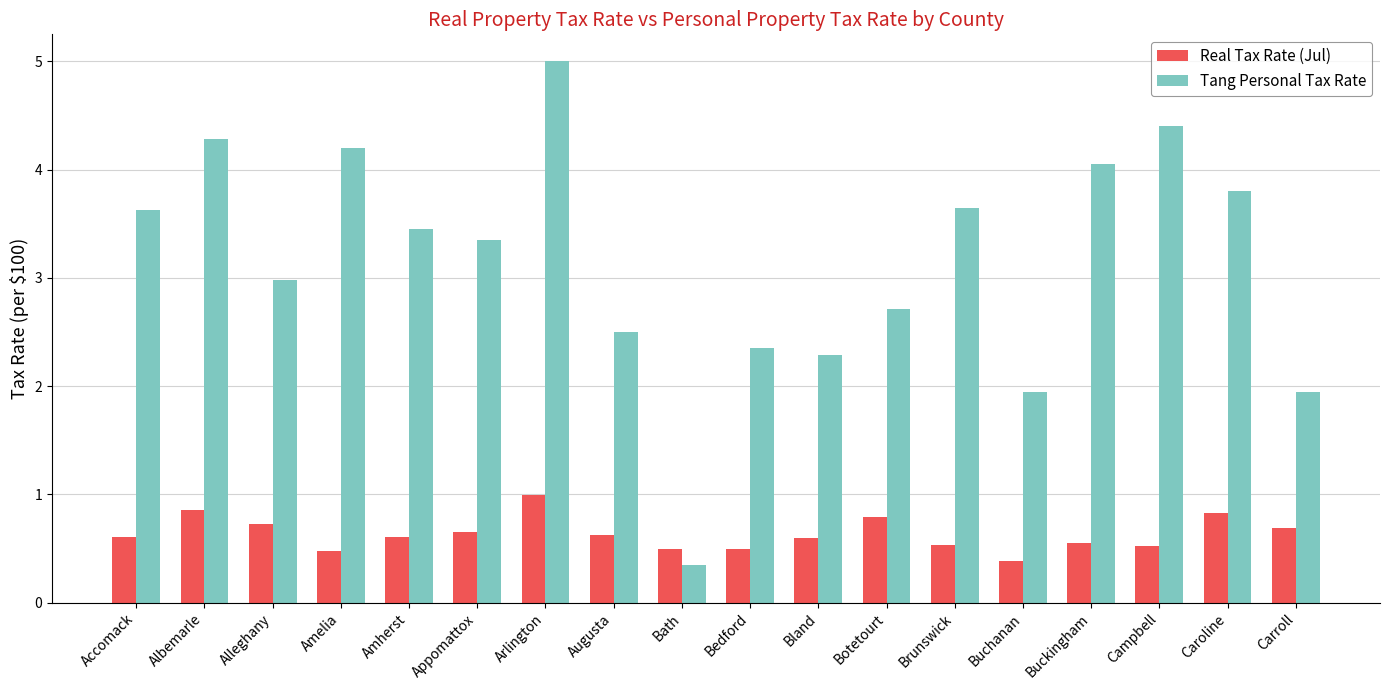

Which label corresponds to the largest value in the chart?

Arlington